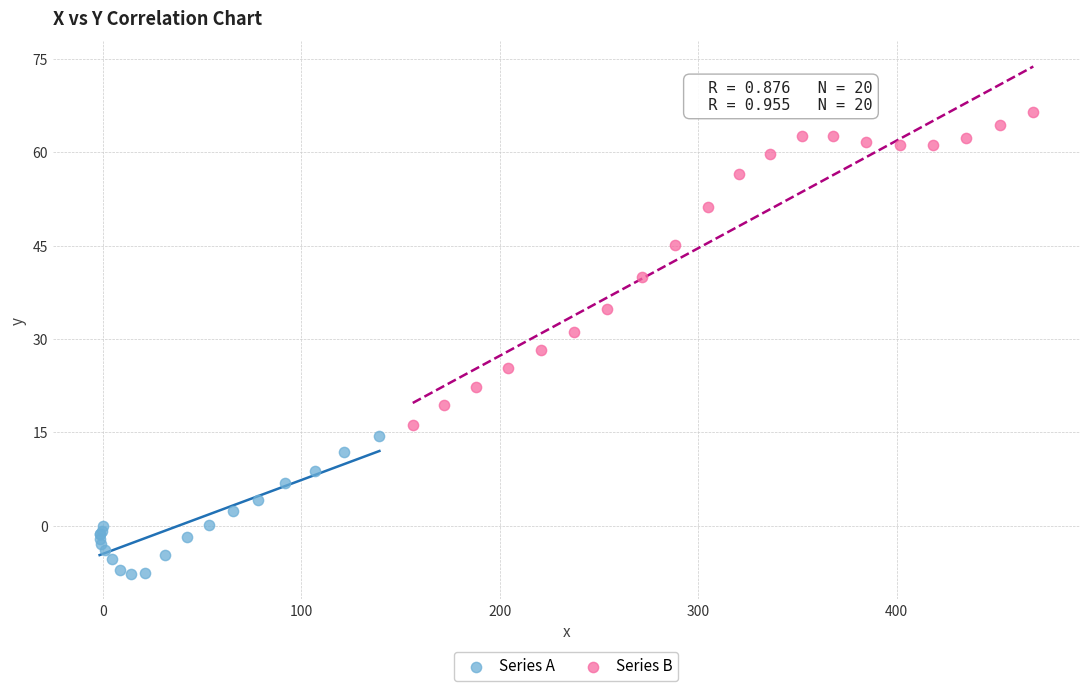

What are all the series names shown in the legend?

Series A, Series B